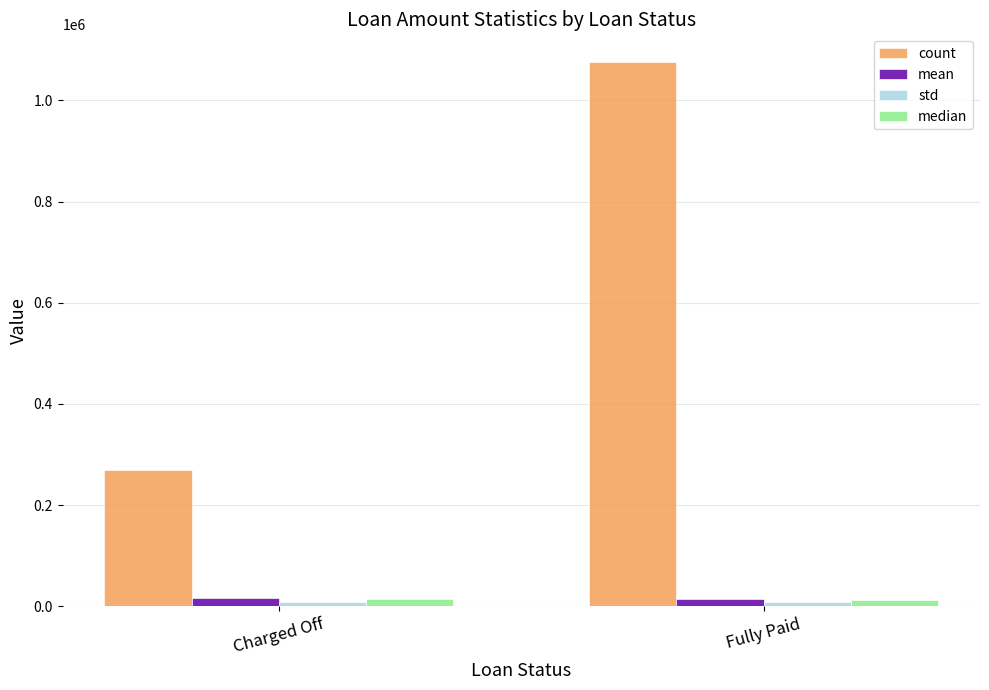

Rank the categories by count value from lowest to highest.

Charged Off, Fully Paid